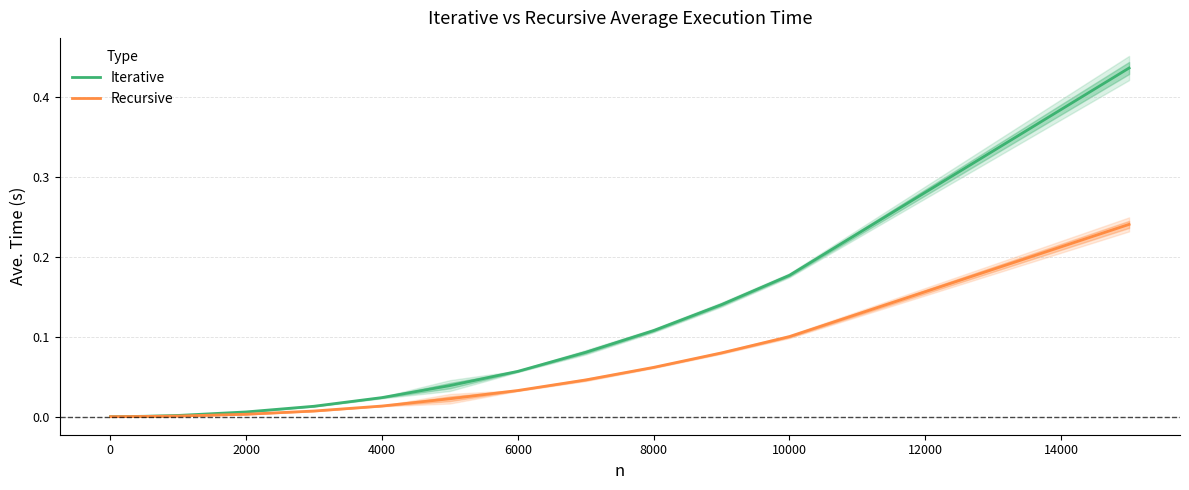

True or false: Iterative has a value of 0.1 at 6000.

False